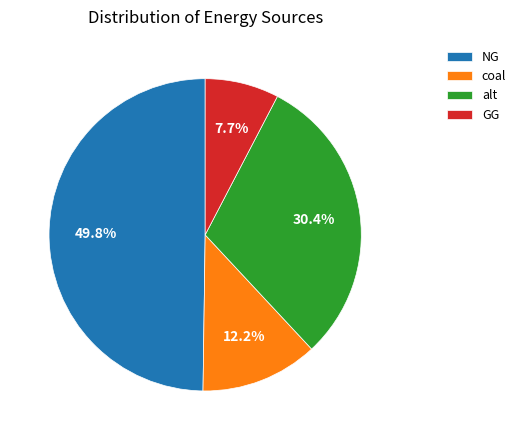

To the nearest percent, what percentage of the pie is GG?

8%